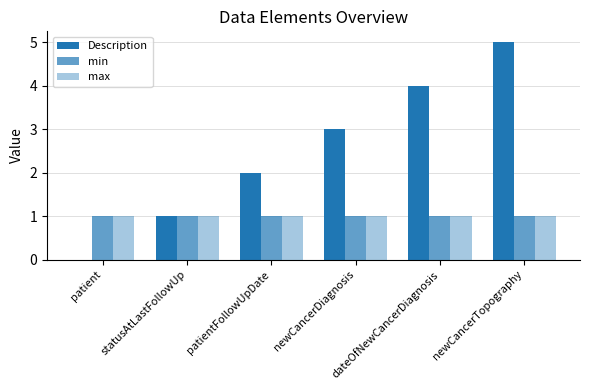

Rank the series at patientFollowUpDate from highest to lowest value.

Description, min, max